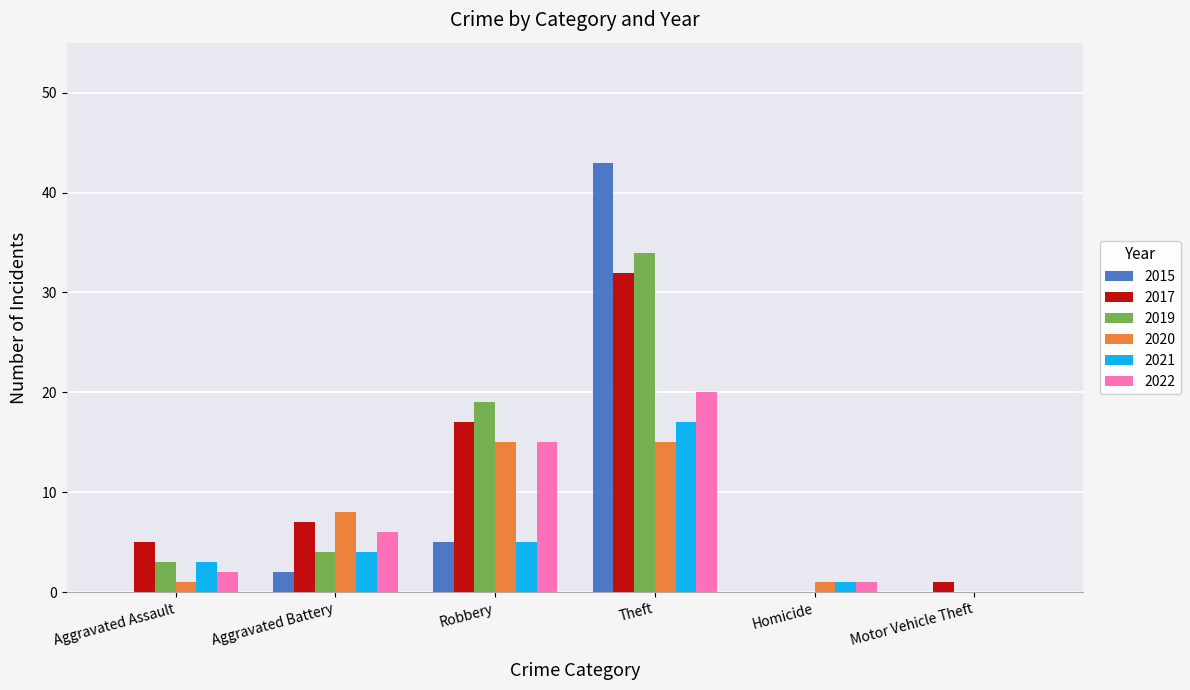

At which category does the chart reach its peak across all series?

Theft